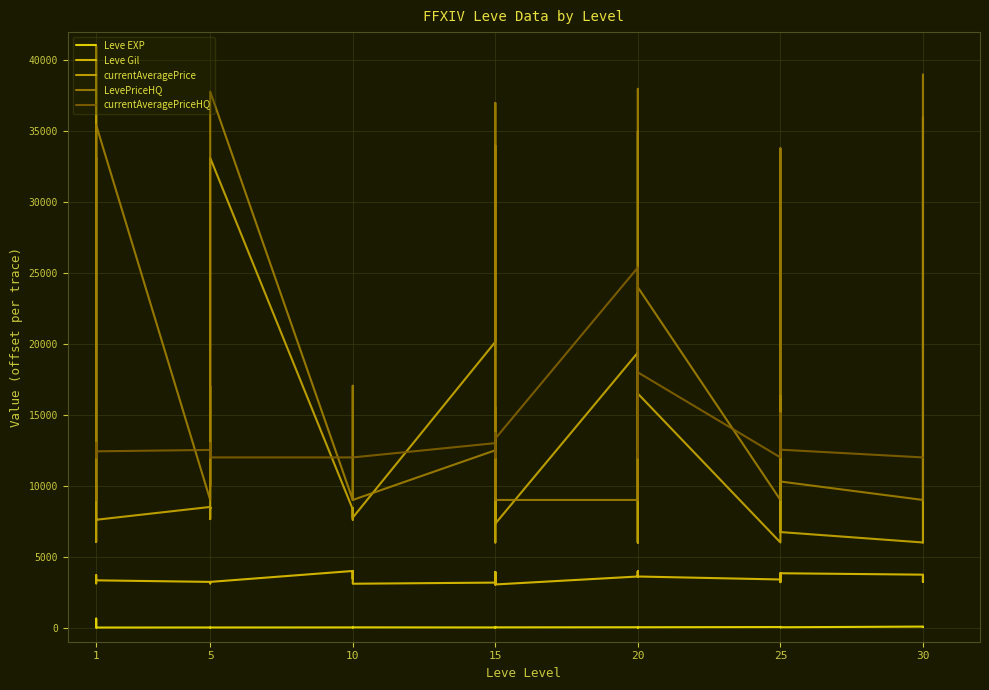

The Leve Gil series shows 3600 at 20. True or false?

True